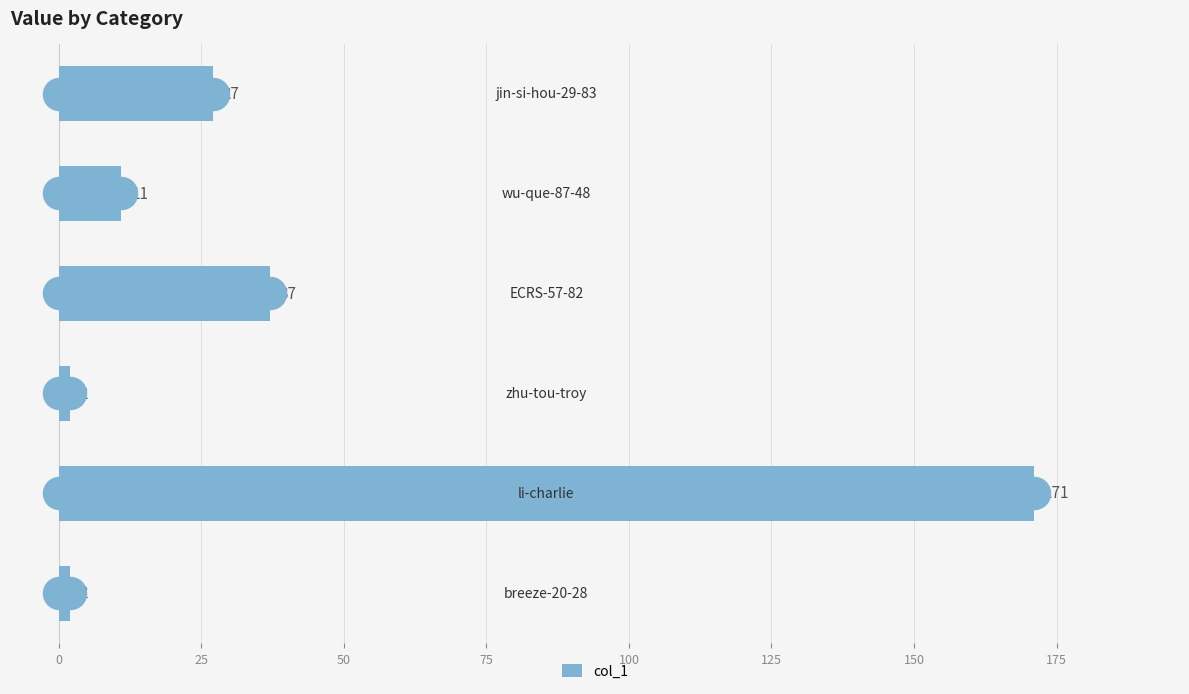

What is the greatest value displayed?

171